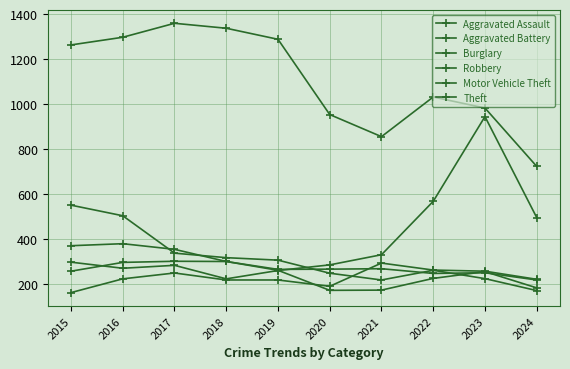

Read the Aggravated Assault value at 2022, to the nearest 10.

260